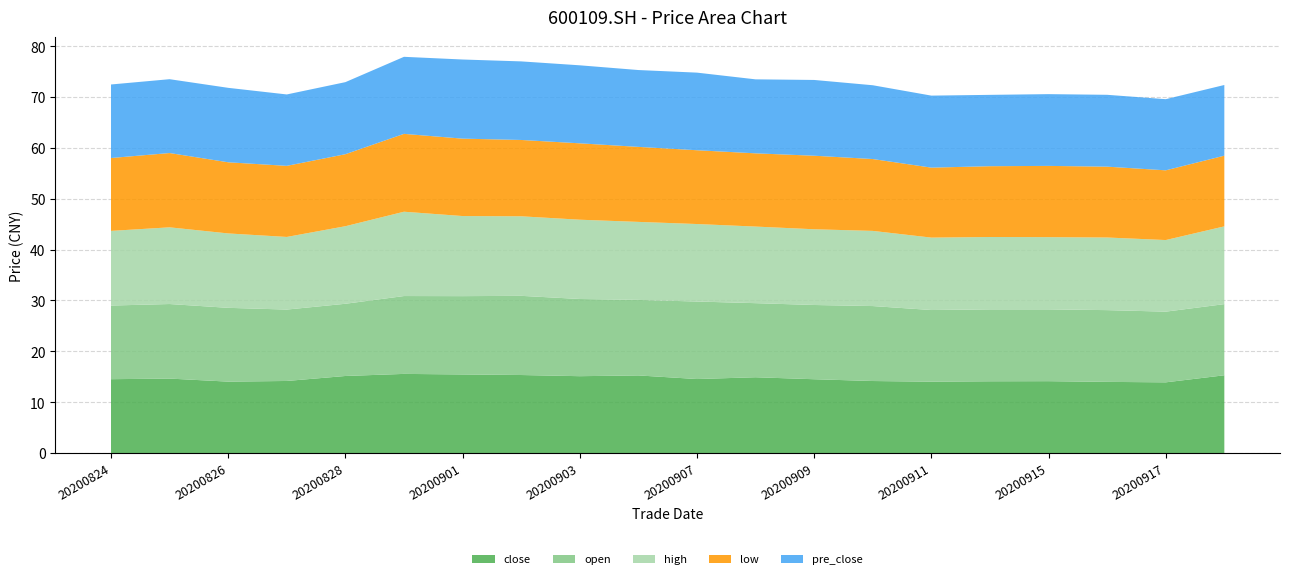

Reading left to right, what are all the values shown in this chart?

close: 20200824=14.5	20200825=14.6	20200826=14.0	20200827=14.2	20200828=15.2	20200831=15.6	20200901=15.4	20200902=15.3	20200903=15.1	20200904=15.3	20200907=14.6	20200908=14.9	20200909=14.5	20200910=14.2	20200911=14.0	20200914=14.1	20200915=14.1	20200916=14.0	20200917=13.9	20200918=15.3
open: 20200824=14.5	20200825=14.7	20200826=14.5	20200827=14.0	20200828=14.2	20200831=15.3	20200901=15.4	20200902=15.6	20200903=15.2	20200904=14.8	20200907=15.2	20200908=14.6	20200909=14.6	20200910=14.7	20200911=14.1	20200914=14.1	20200915=14.1	20200916=14.1	20200917=13.9	20200918=14.0
high: 20200824=14.7	20200825=15.1	20200826=14.6	20200827=14.3	20200828=15.2	20200831=16.6	20200901=15.8	20200902=15.6	20200903=15.6	20200904=15.3	20200907=15.2	20200908=15.1	20200909=14.9	20200910=14.8	20200911=14.2	20200914=14.2	20200915=14.2	20200916=14.3	20200917=14.1	20200918=15.3
low: 20200824=14.3	20200825=14.6	20200826=14.0	20200827=14.0	20200828=14.2	20200831=15.3	20200901=15.2	20200902=15.0	20200903=15.0	20200904=14.8	20200907=14.5	20200908=14.4	20200909=14.5	20200910=14.1	20200911=13.8	20200914=13.9	20200915=14.0	20200916=13.9	20200917=13.7	20200918=13.9
pre_close: 20200824=14.5	20200825=14.5	20200826=14.6	20200827=14.0	20200828=14.2	20200831=15.2	20200901=15.6	20200902=15.4	20200903=15.3	20200904=15.1	20200907=15.3	20200908=14.6	20200909=14.9	20200910=14.5	20200911=14.2	20200914=14.0	20200915=14.1	20200916=14.1	20200917=14.0	20200918=13.9